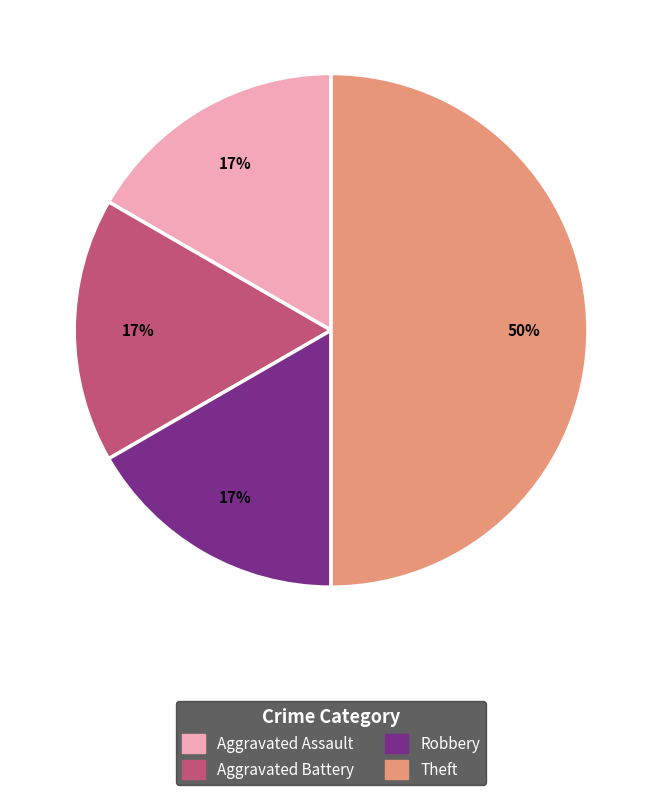

To the nearest percent, what is the average slice percentage?

25%